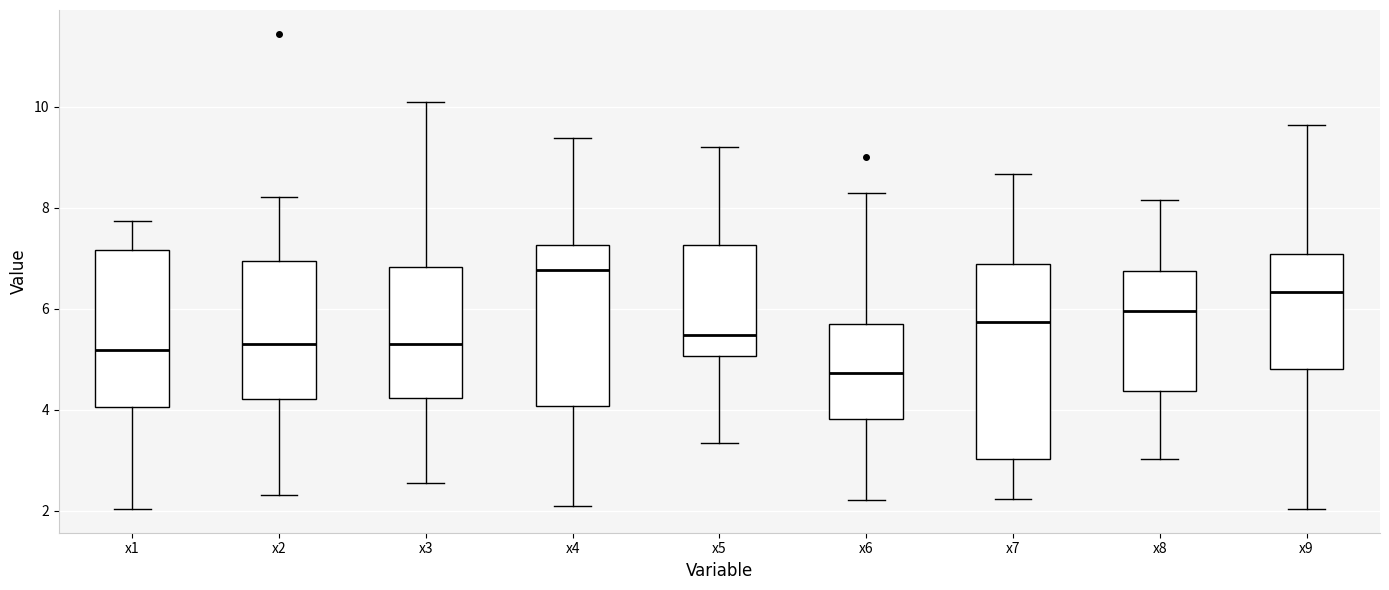

Comparing the boxes themselves (not the whiskers), which one is the tallest?

x7